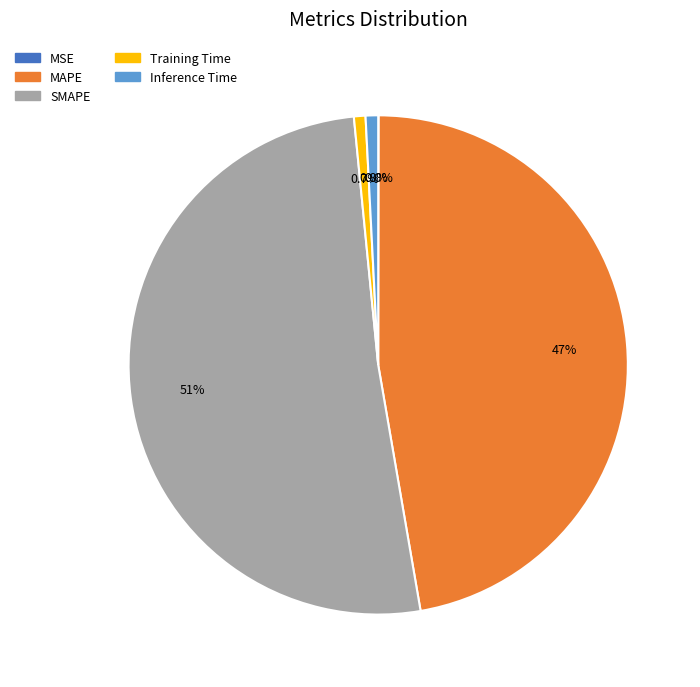

What is the ratio of the value at SMAPE to the value at MAPE?

1.1